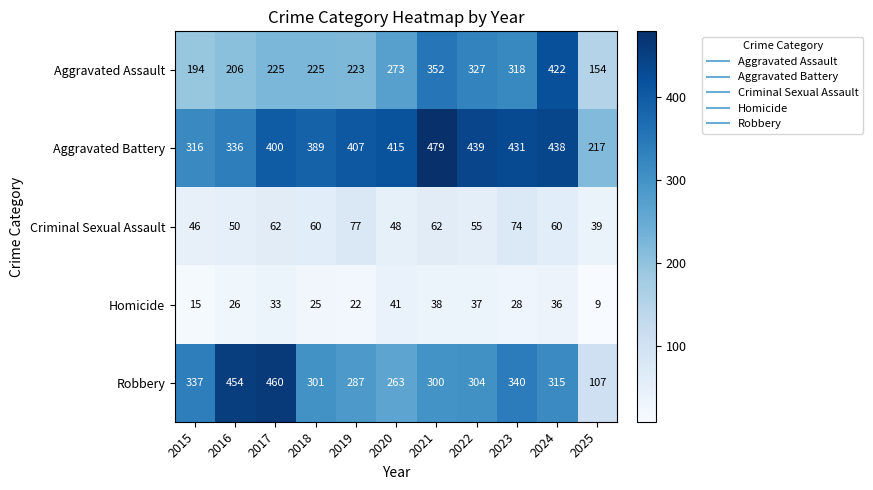

Is it true that Aggravated Assault equals 134 at 2023?

False